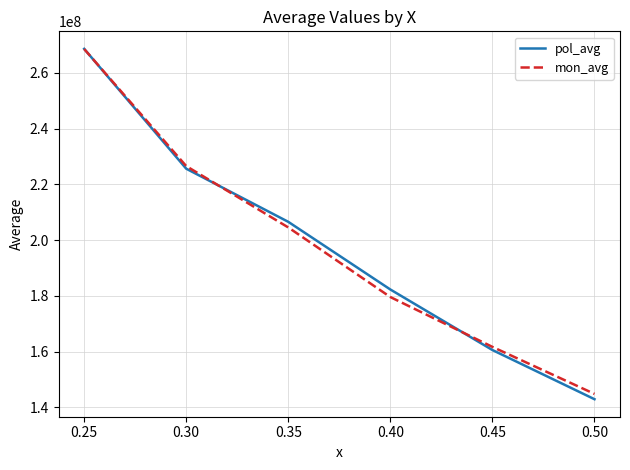

Read the mon_avg value at 0.40.

179569424.3